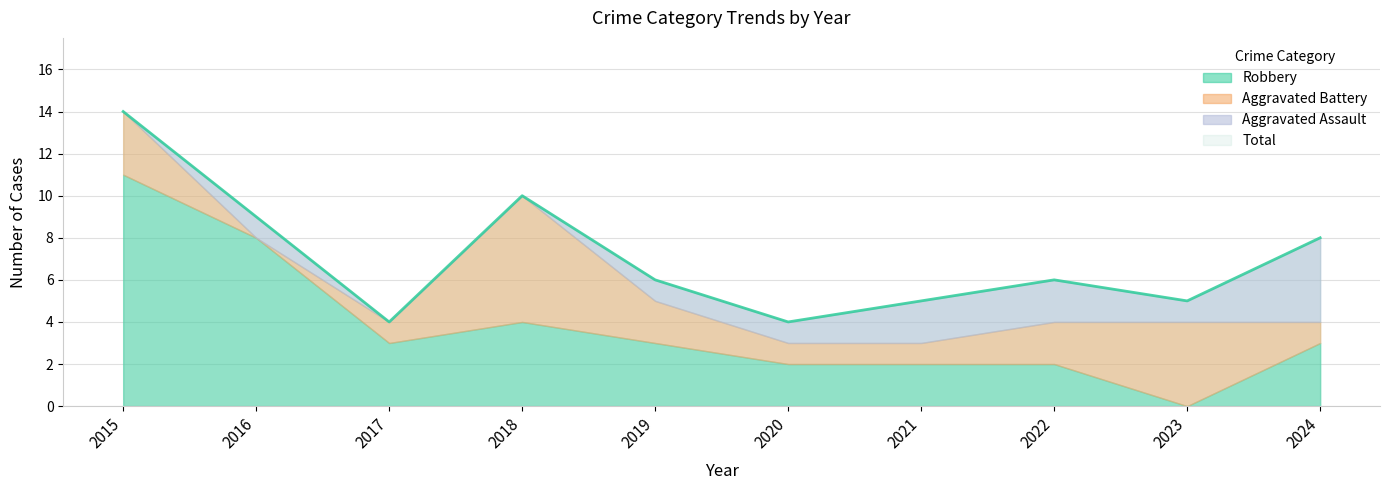

How many lines are shown in the chart?

4